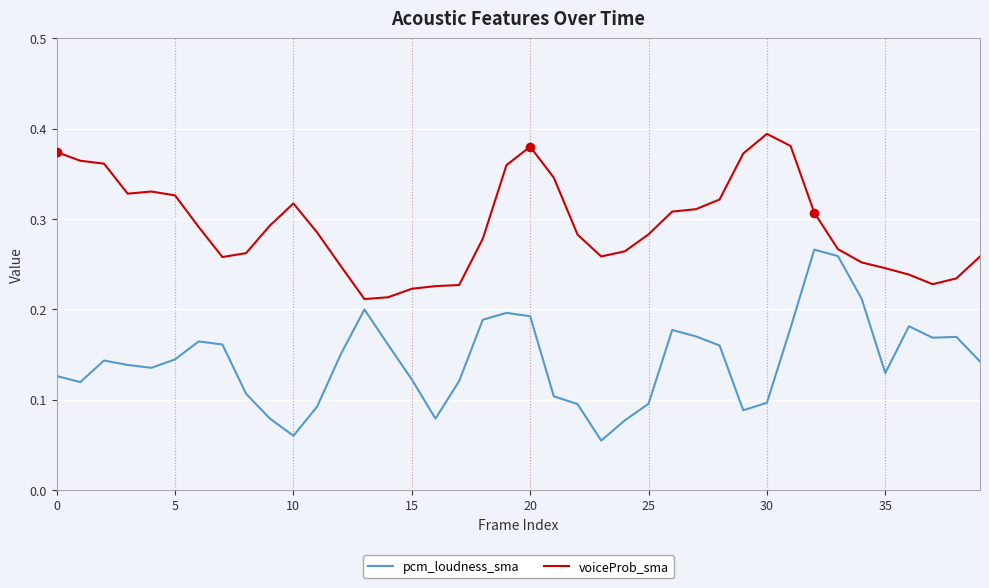

List the series in order of their overall mean, lowest first.

pcm_loudness_sma, voiceProb_sma